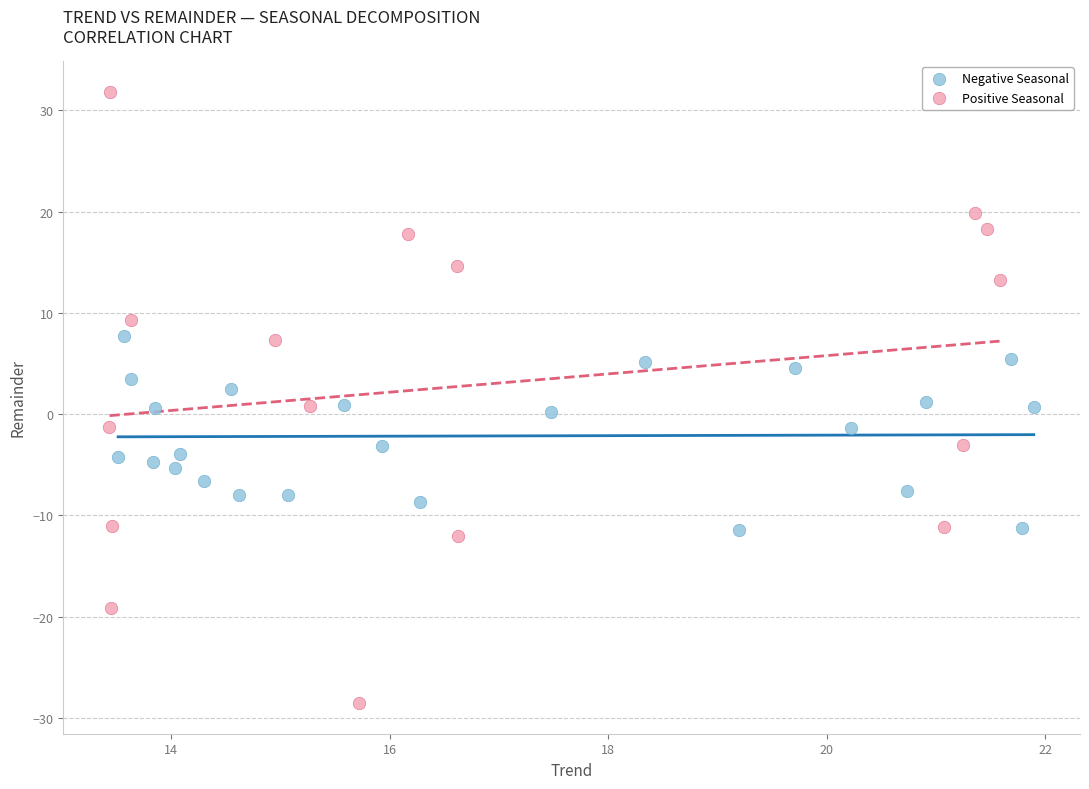

Which series contains the lowest Y value?

Positive Seasonal